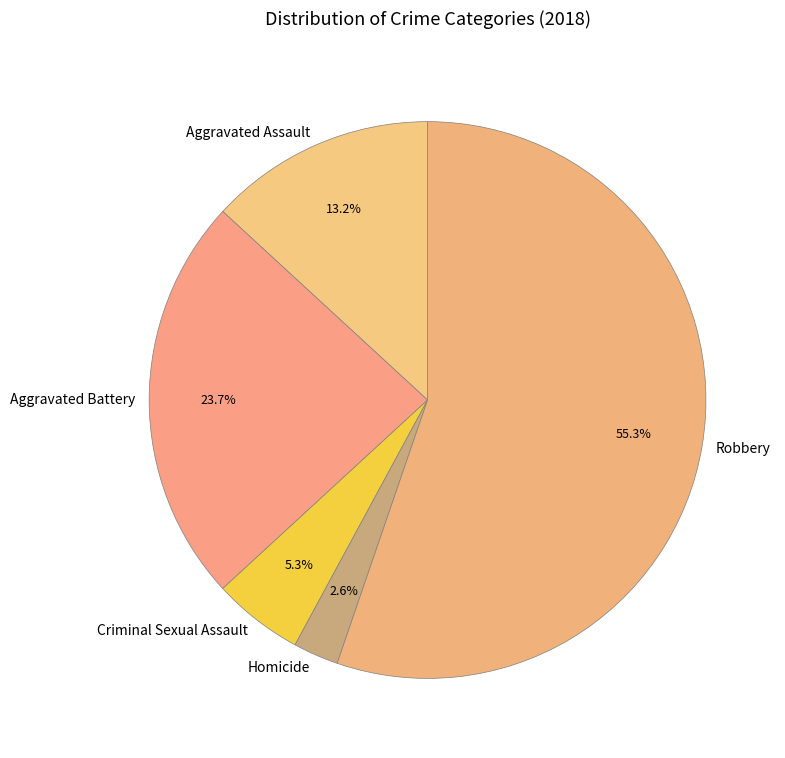

To the nearest percent, what is the combined percentage of Criminal Sexual Assault and Aggravated Assault?

18%